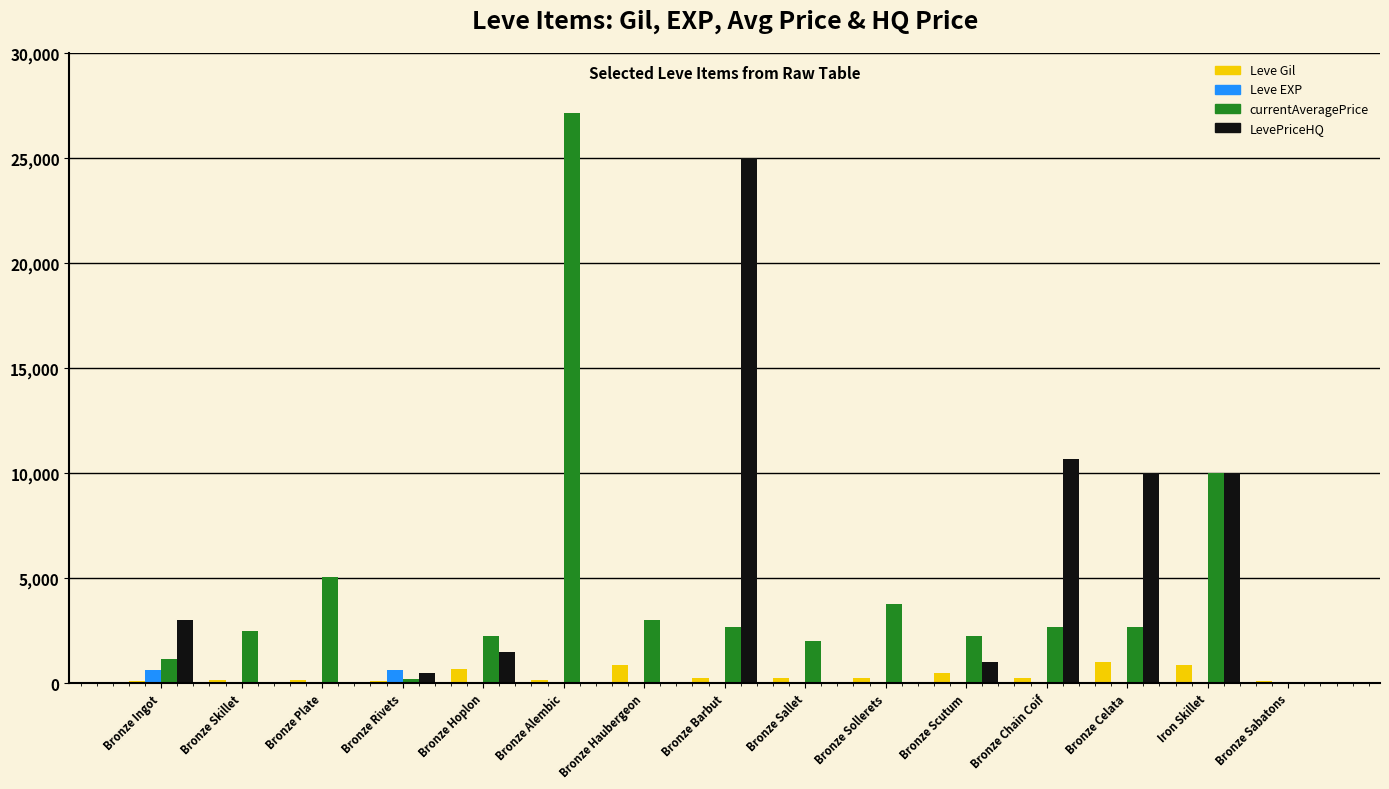

What is the sum of the Leve Gil values at Bronze Celata and Bronze Rivets?

1102